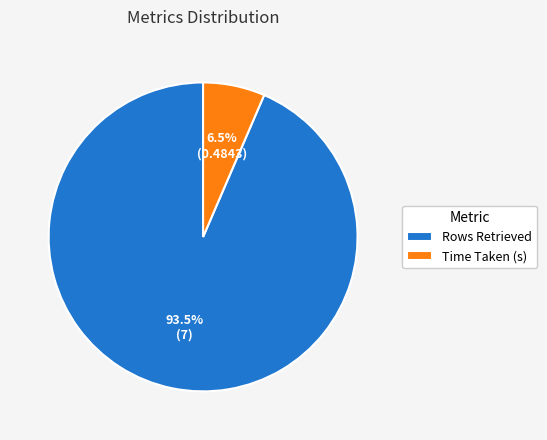

To the nearest percent, what is the average slice percentage?

50%